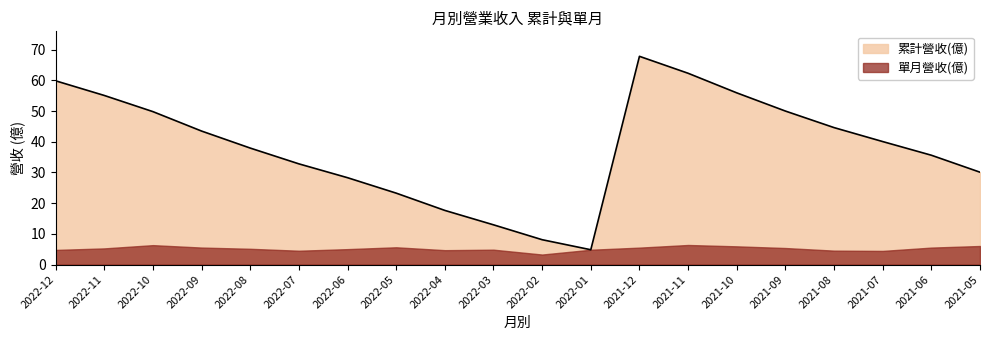

What value does the data have at 2021-06?

35.6